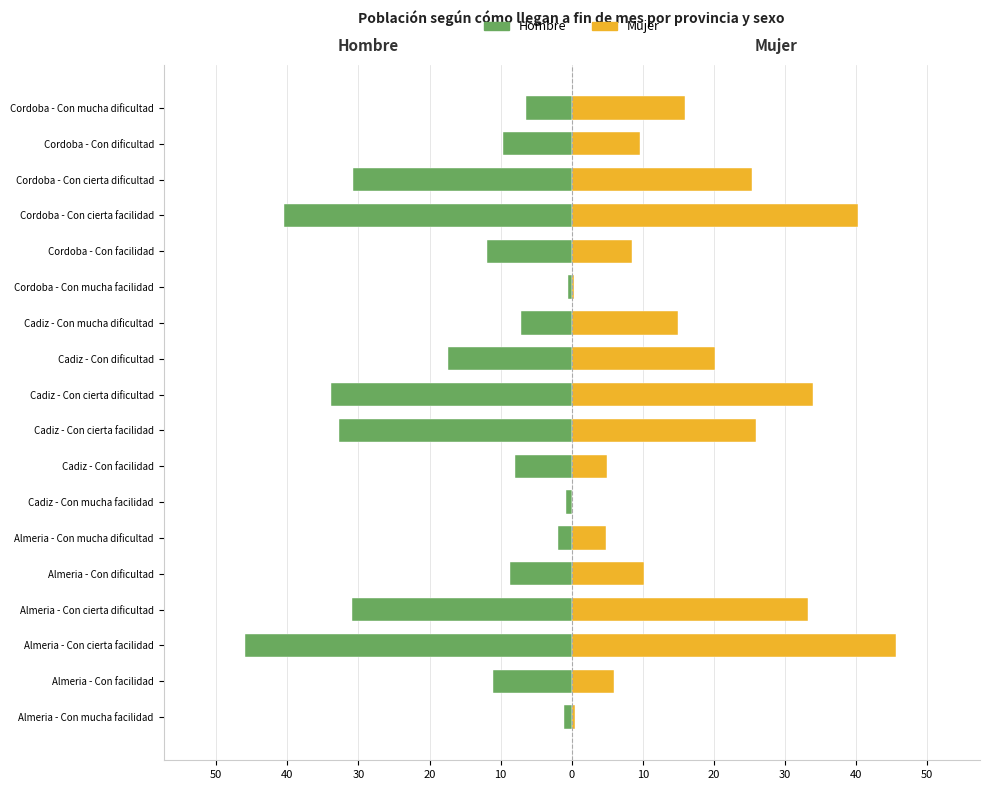

Rank the series at Almeria - Con cierta facilidad from lowest to highest value.

Hombre, Mujer